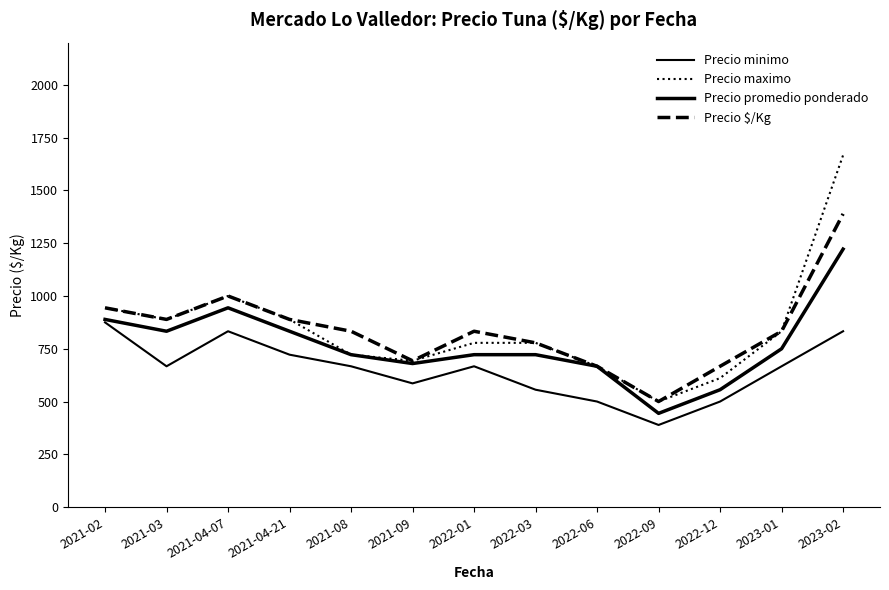

What is the minimum value for Precio promedio ponderado?

444